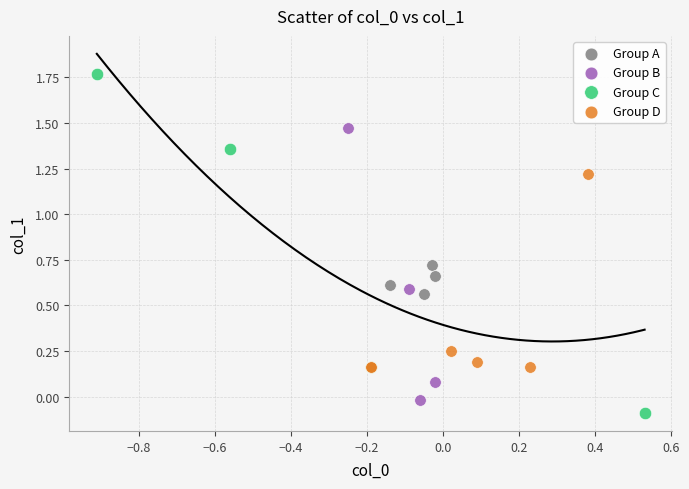

Which series contains the highest Y value?

Group C